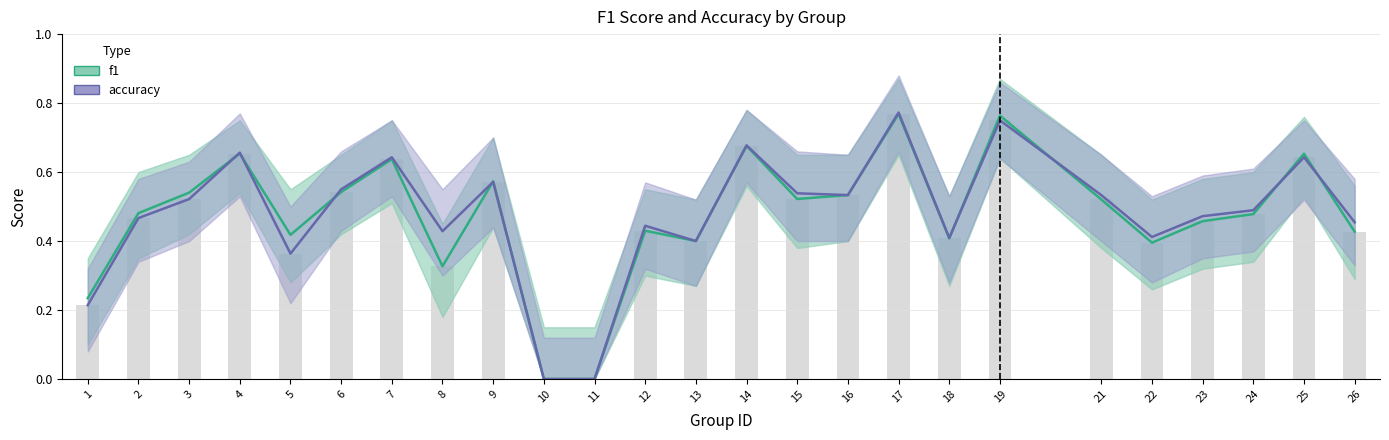

Reading left to right, extract all data points from this chart.

f1: 0.2	0.5	0.5	0.7	0.4	0.5	0.6	0.3	0.6	0.0	0.0	0.4	0.4	0.7	0.5	0.5	0.8	0.4	0.8	0.5	0.4	0.5	0.5	0.7	0.4
accuracy: 0.2	0.5	0.5	0.7	0.4	0.6	0.6	0.4	0.6	0.0	0.0	0.4	0.4	0.7	0.5	0.5	0.8	0.4	0.8	0.5	0.4	0.5	0.5	0.6	0.5